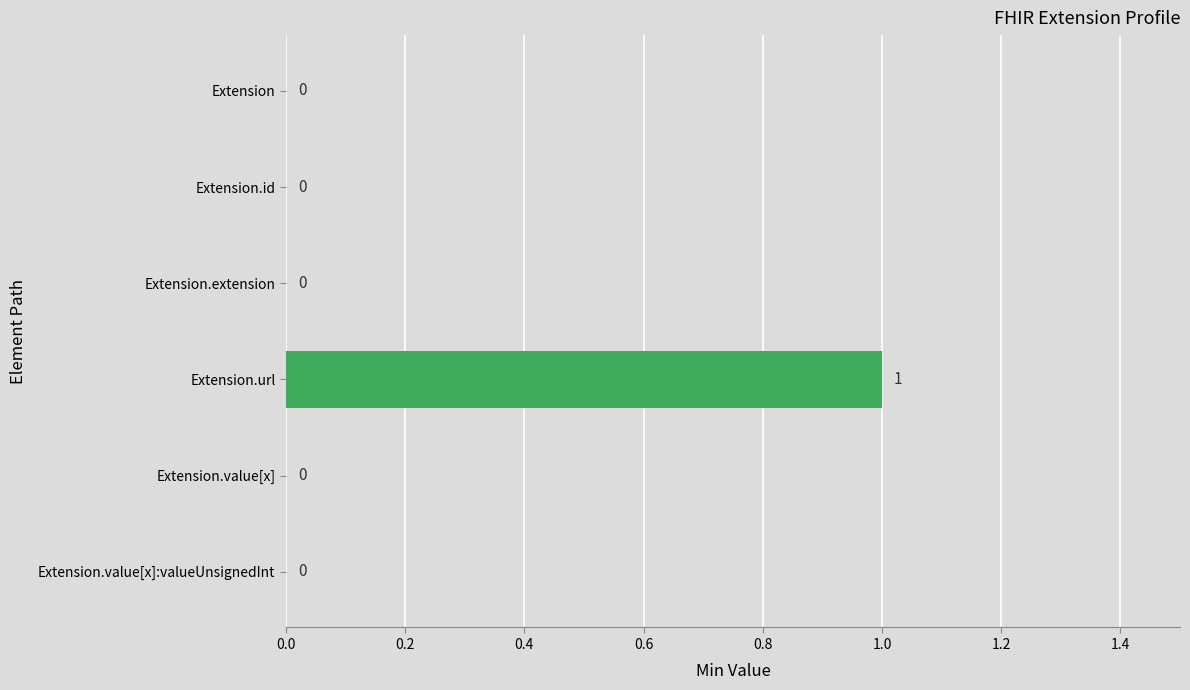

What is the greatest value displayed?

1